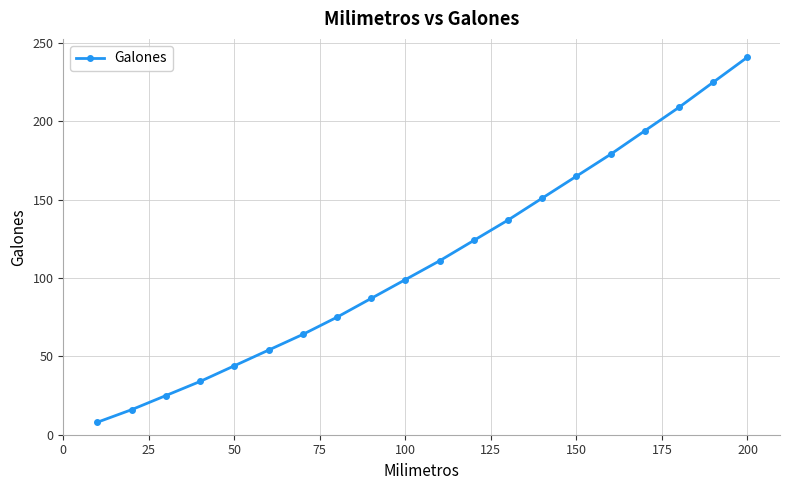

What is the greatest value displayed?

241